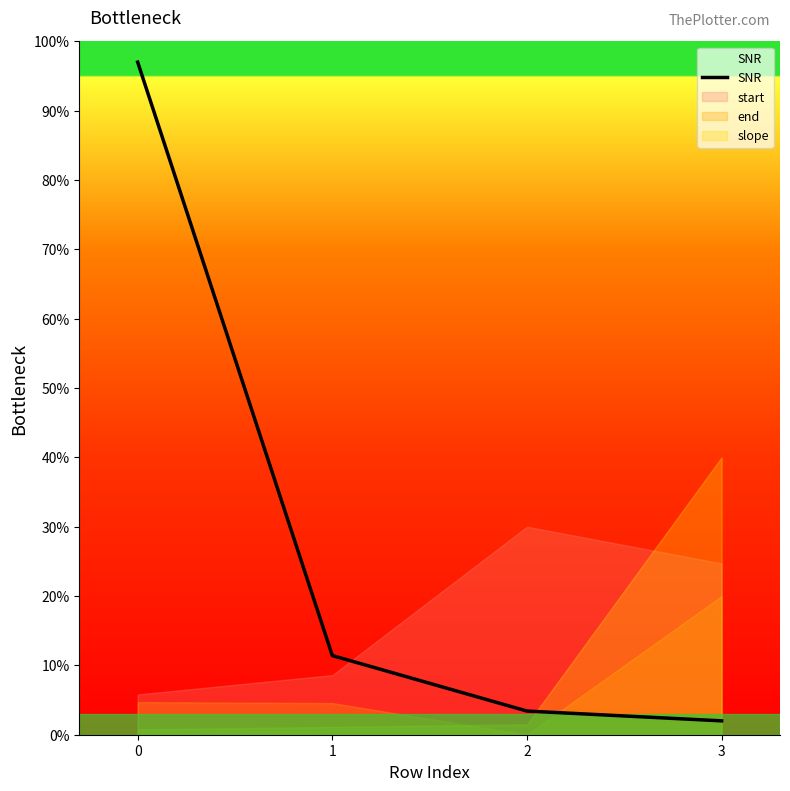

Which has a higher value, 2 or 3?

2